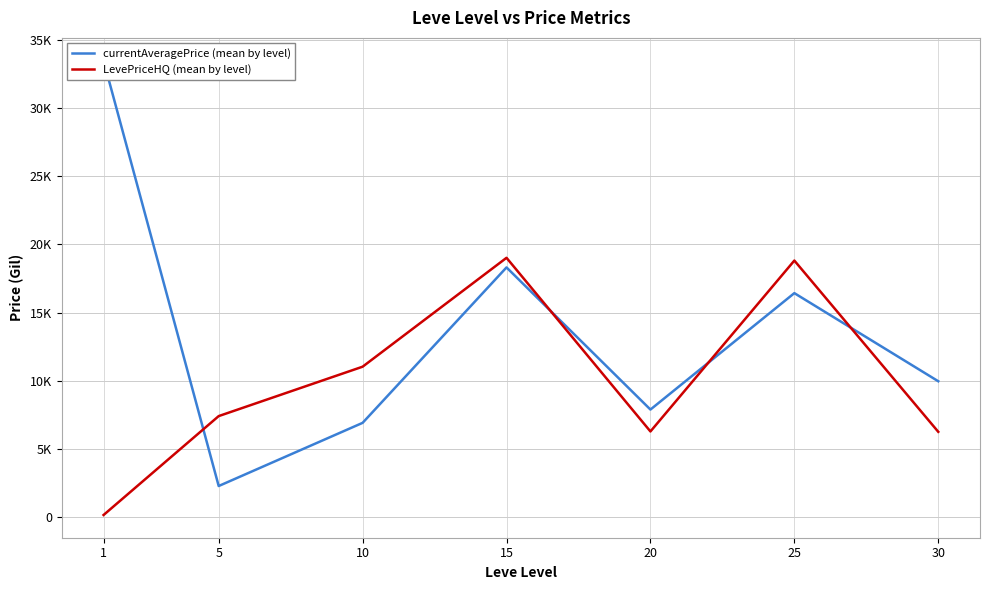

What is the minimum value for LevePriceHQ (mean by level)?

137.9